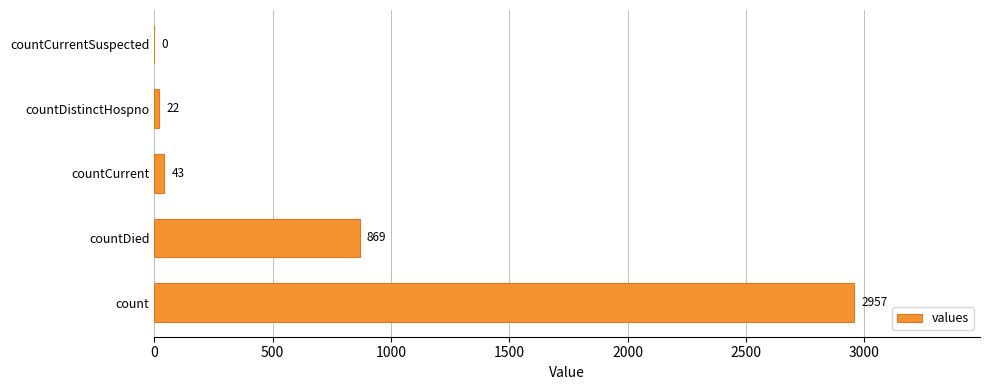

What is the average value?

778